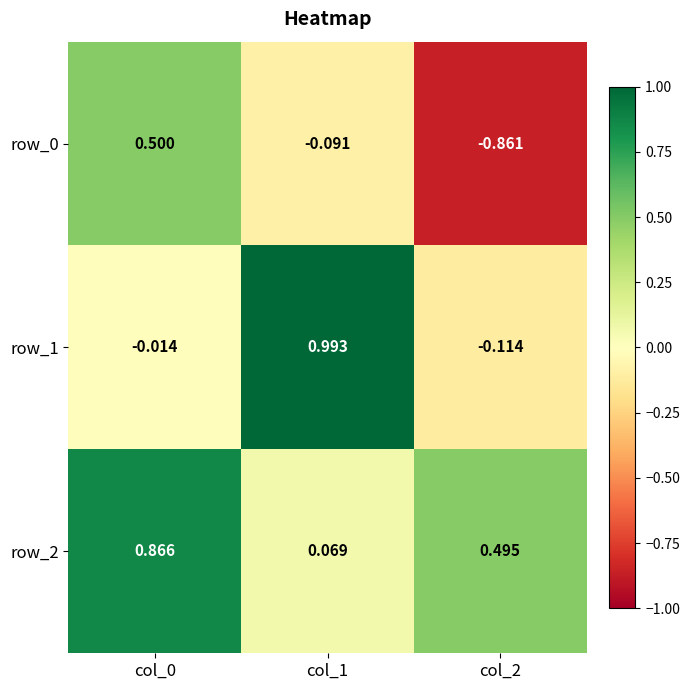

What is the average value of the row_0 series?

-0.2